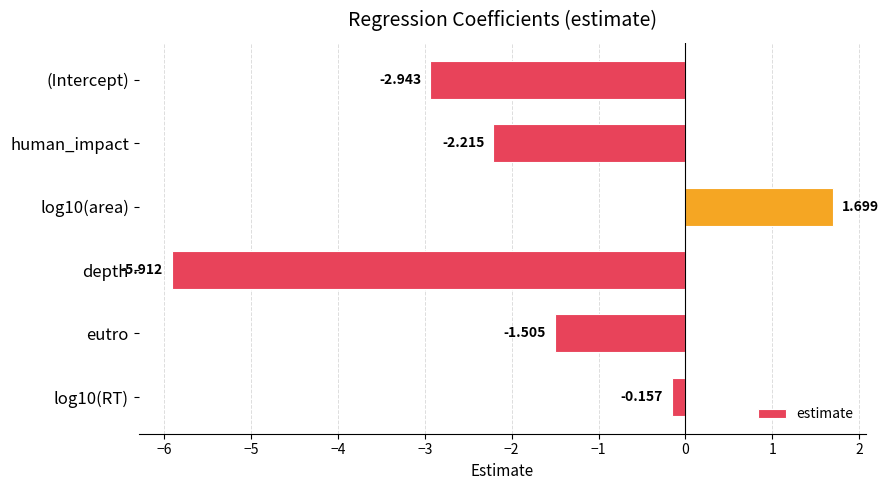

How many data points are less than -1?

4